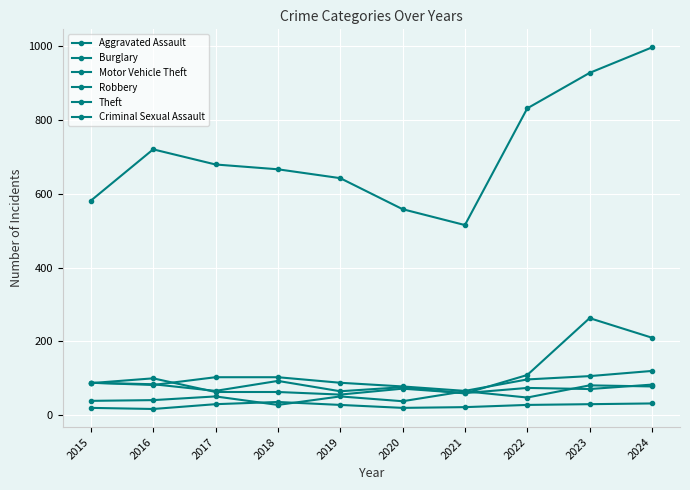

The value of Aggravated Assault at 2019 is 51. True or false?

True